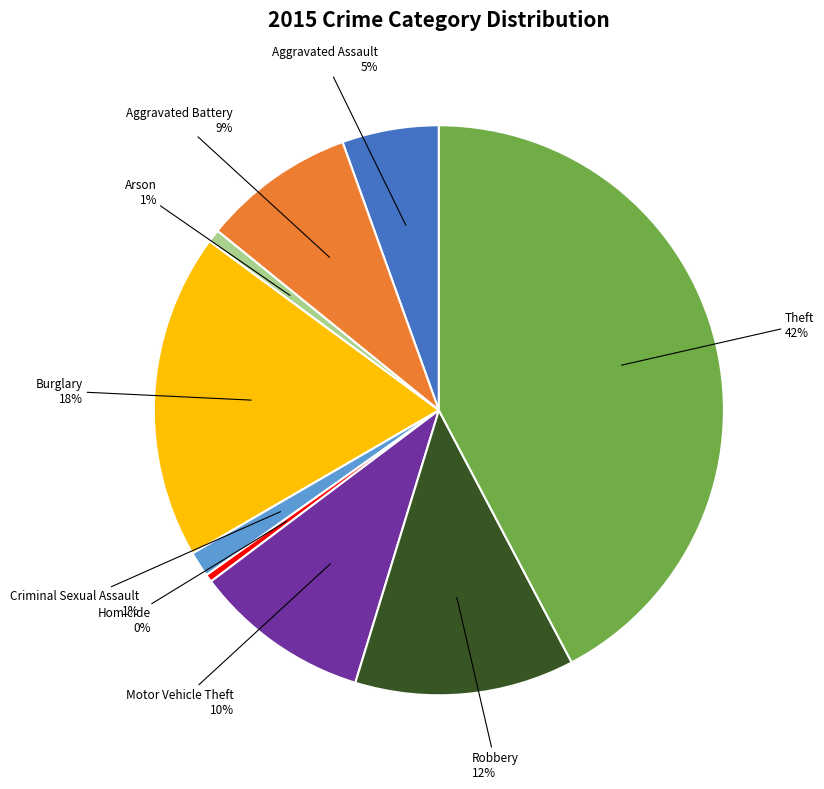

To the nearest percent, what percentage of the pie is Aggravated Battery?

9%